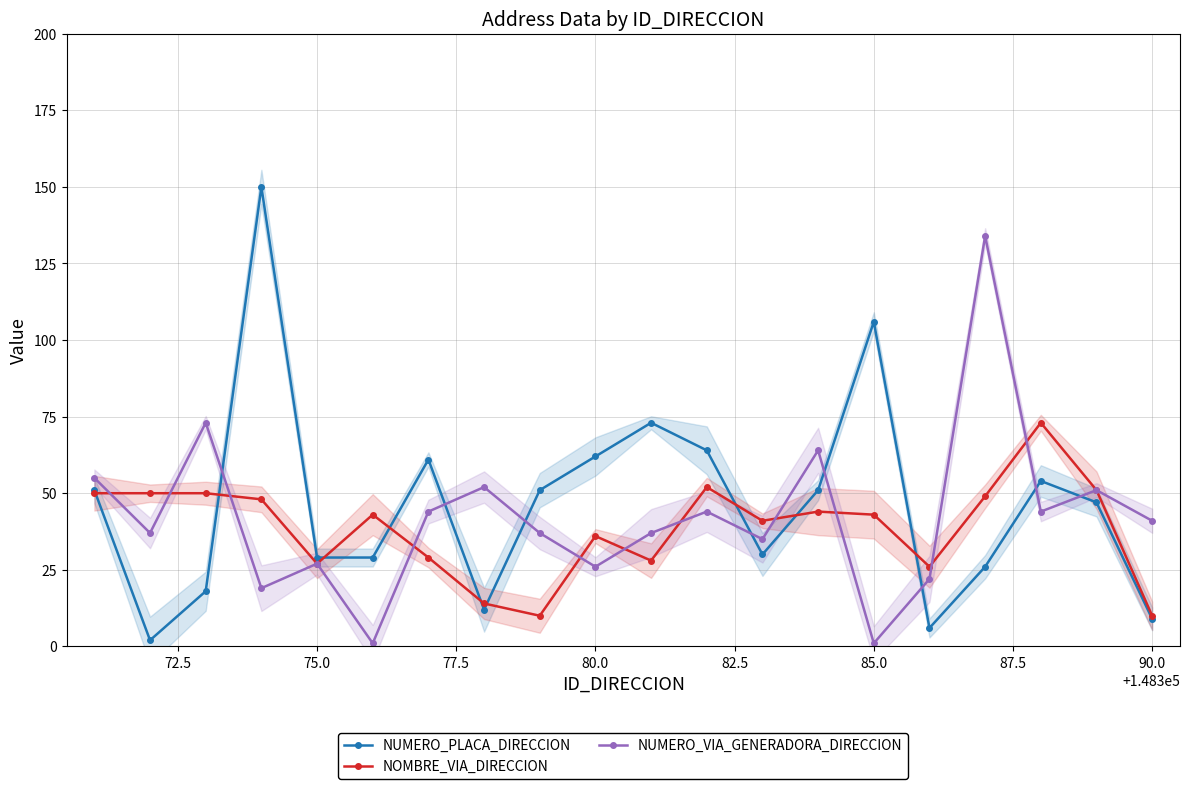

Does the chart have visible grid lines?

Yes